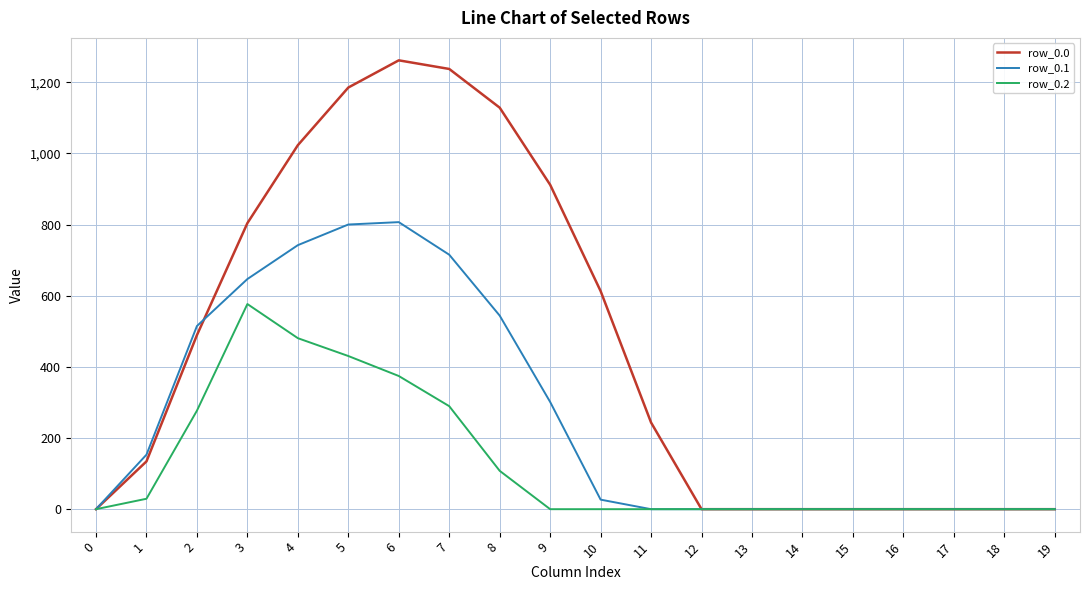

Reading left to right, list all the values displayed in this chart.

row_0.0: 0=0.0	1=134.3	2=489.3	3=804.0	4=1023.2	5=1185.2	6=1261.6	7=1237.4	8=1128.6	9=911.8	10=613.0	11=243.5	12=0.0	13=0.0	14=0.0	15=0.0	16=0.0	17=0.0	18=0.0	19=0.0
row_0.1: 0=0.0	1=153.2	2=514.8	3=646.9	4=742.1	5=800.2	6=806.9	7=715.3	8=544.1	9=301.4	10=26.8	11=0.0	12=0.0	13=0.0	14=0.0	15=0.0	16=0.0	17=0.0	18=0.0	19=0.0
row_0.2: 0=0.0	1=29.3	2=276.9	3=576.6	4=480.7	5=430.5	6=374.4	7=289.5	8=107.8	9=0.0	10=0.0	11=0.0	12=0.0	13=0.0	14=0.0	15=0.0	16=0.0	17=0.0	18=0.0	19=0.0